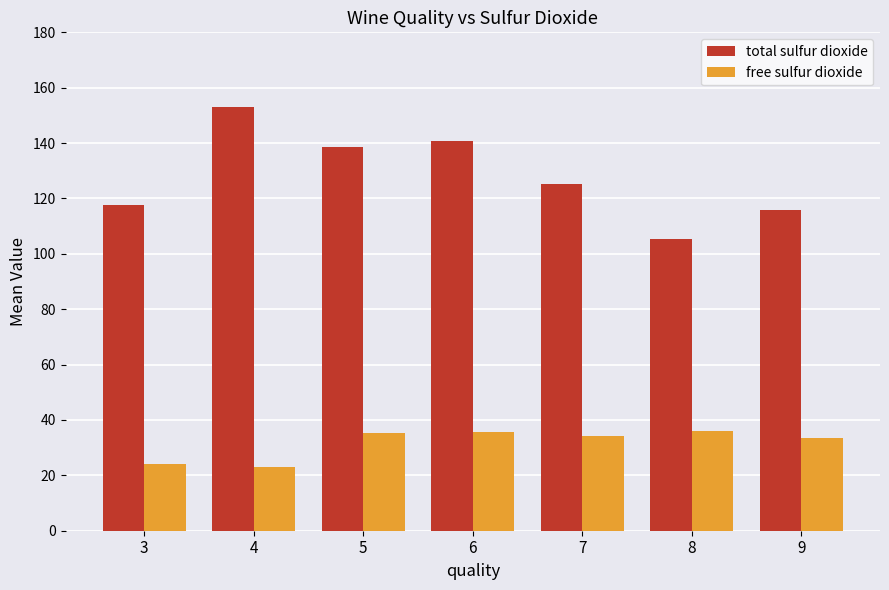

List the series in order of their overall mean, highest first.

total sulfur dioxide, free sulfur dioxide